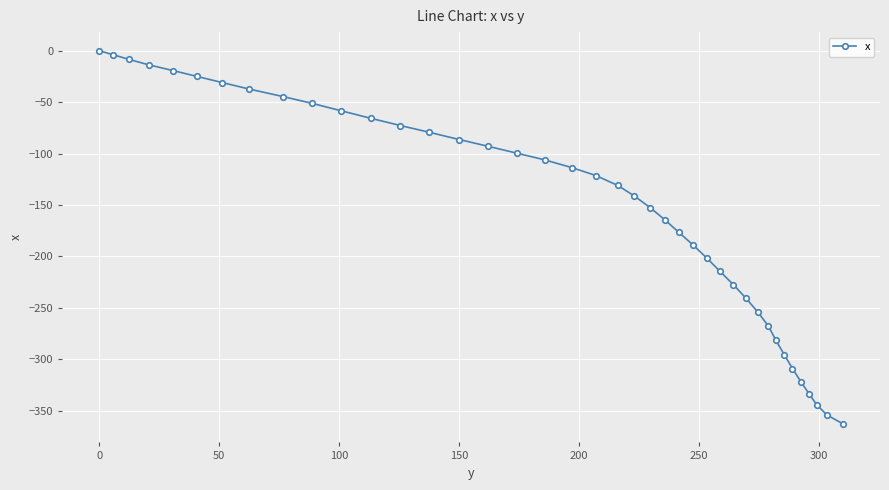

What is the value of the 5th point from the left?

-19.2